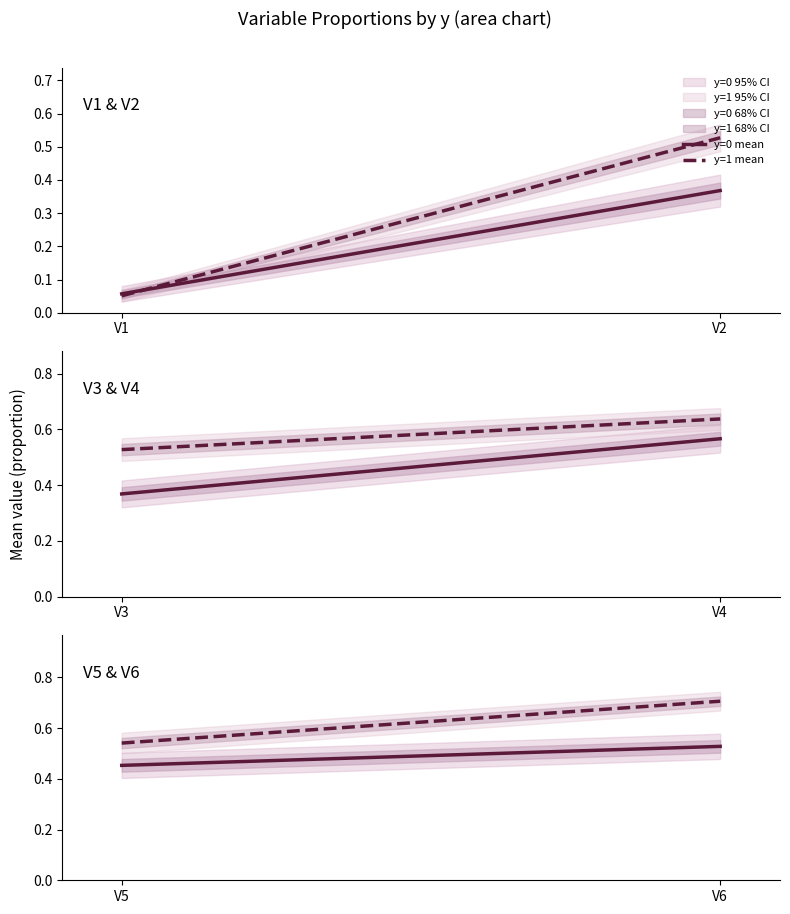

How many data points does each series have?

2